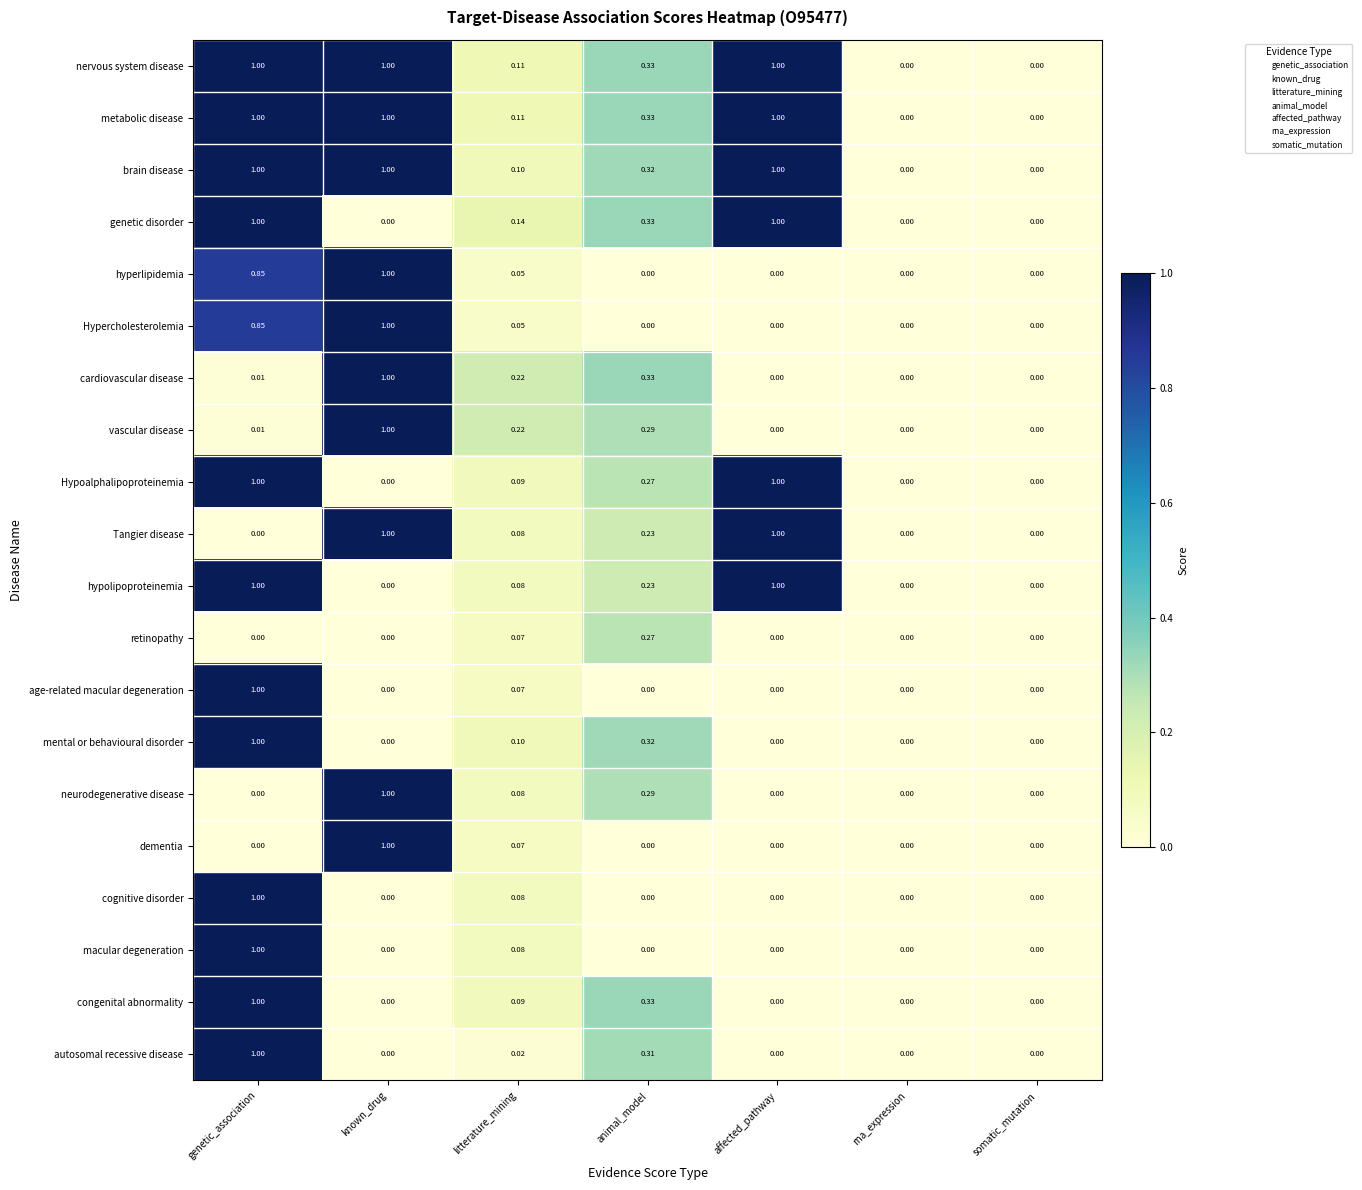

At which label does autosomal recessive disease reach its peak?

genetic_association